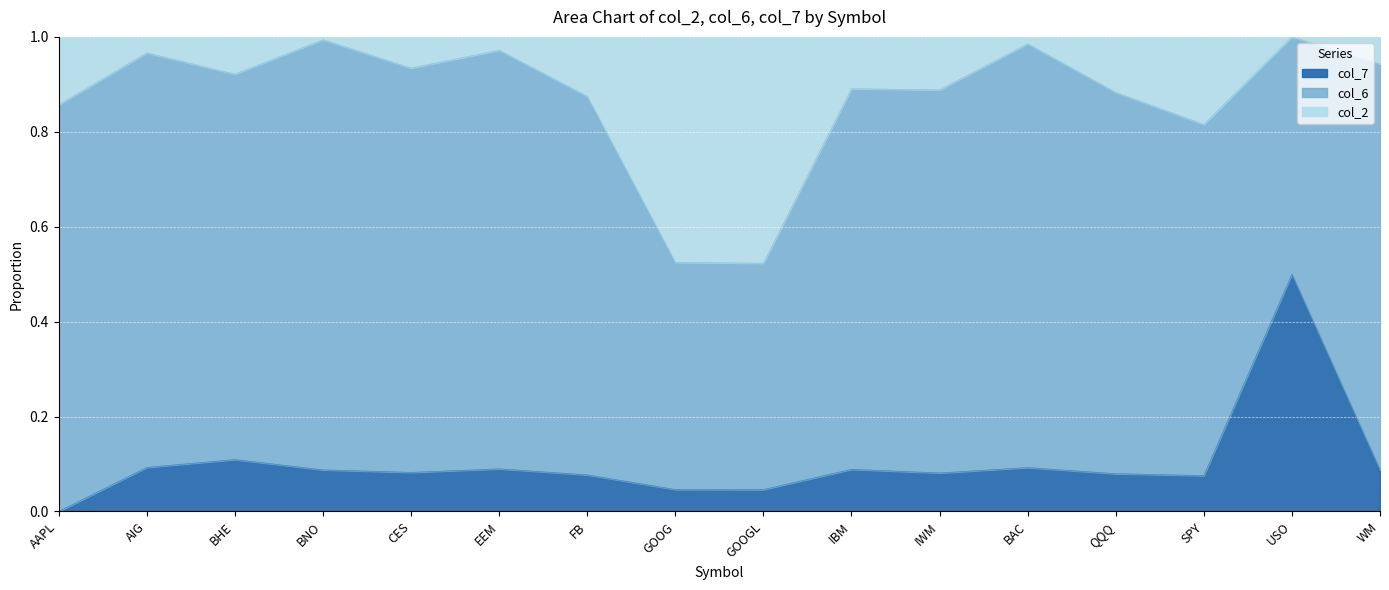

At which label does col_7 reach its peak?

USO